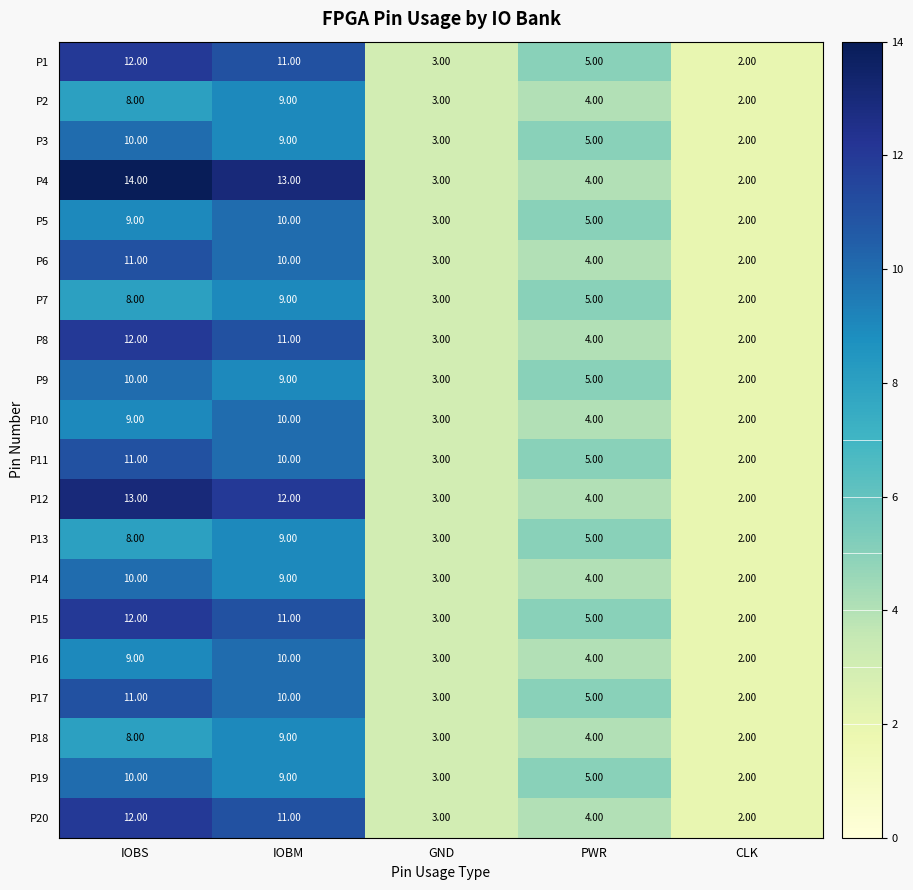

At which label is P1 closest to 7?

PWR